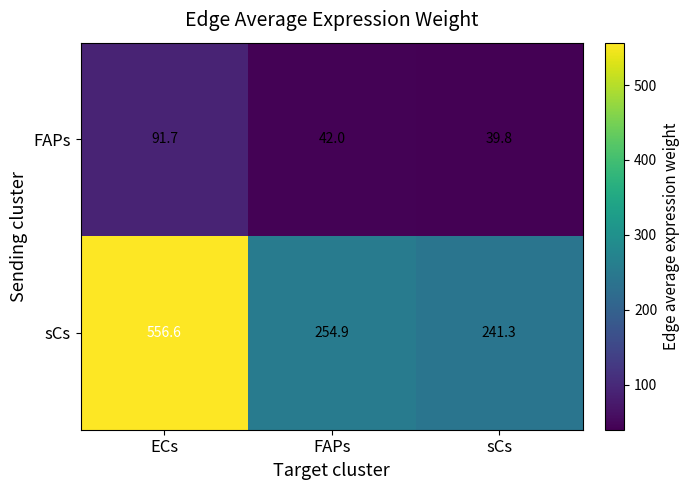

At which label does FAPs first exceed 42?

ECs